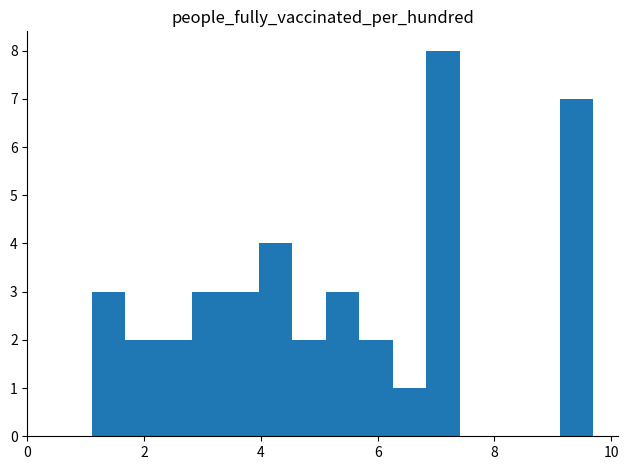

Read against the x-axis, roughly where is the centre of the tallest bar?

7.2